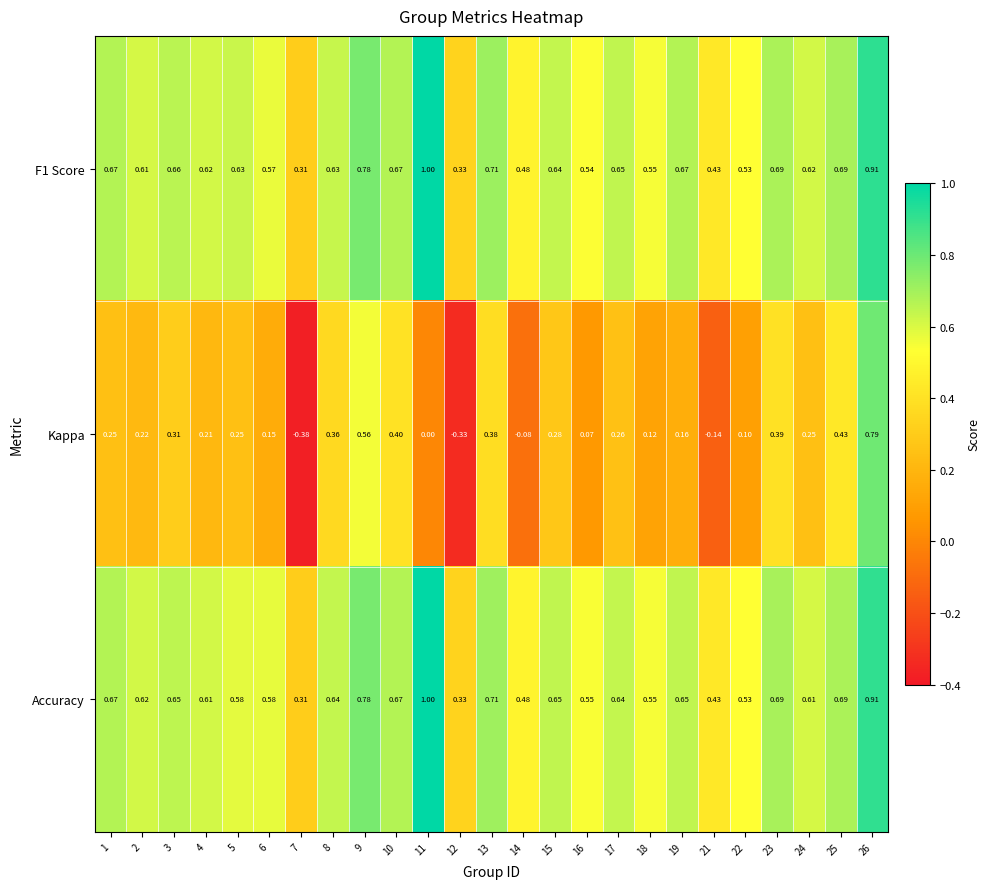

What is the maximum value shown in the chart?

1.0